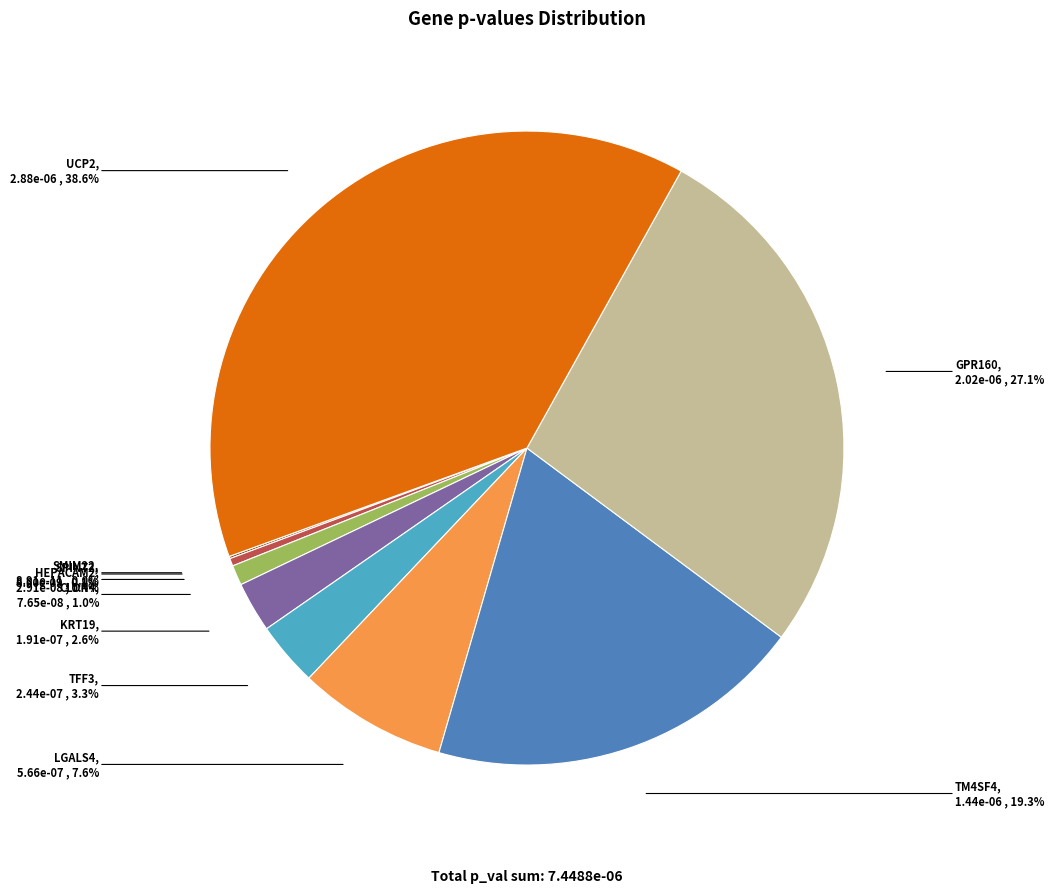

How much of the chart is everything except CLDN4?

99.0%